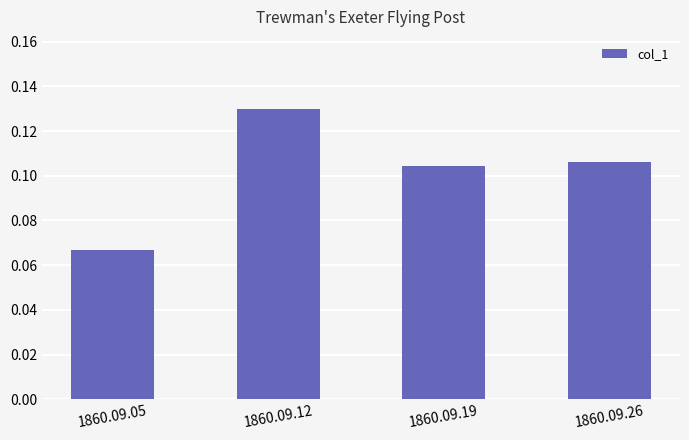

Which has a higher value, 1860.09.19 or 1860.09.05?

1860.09.19